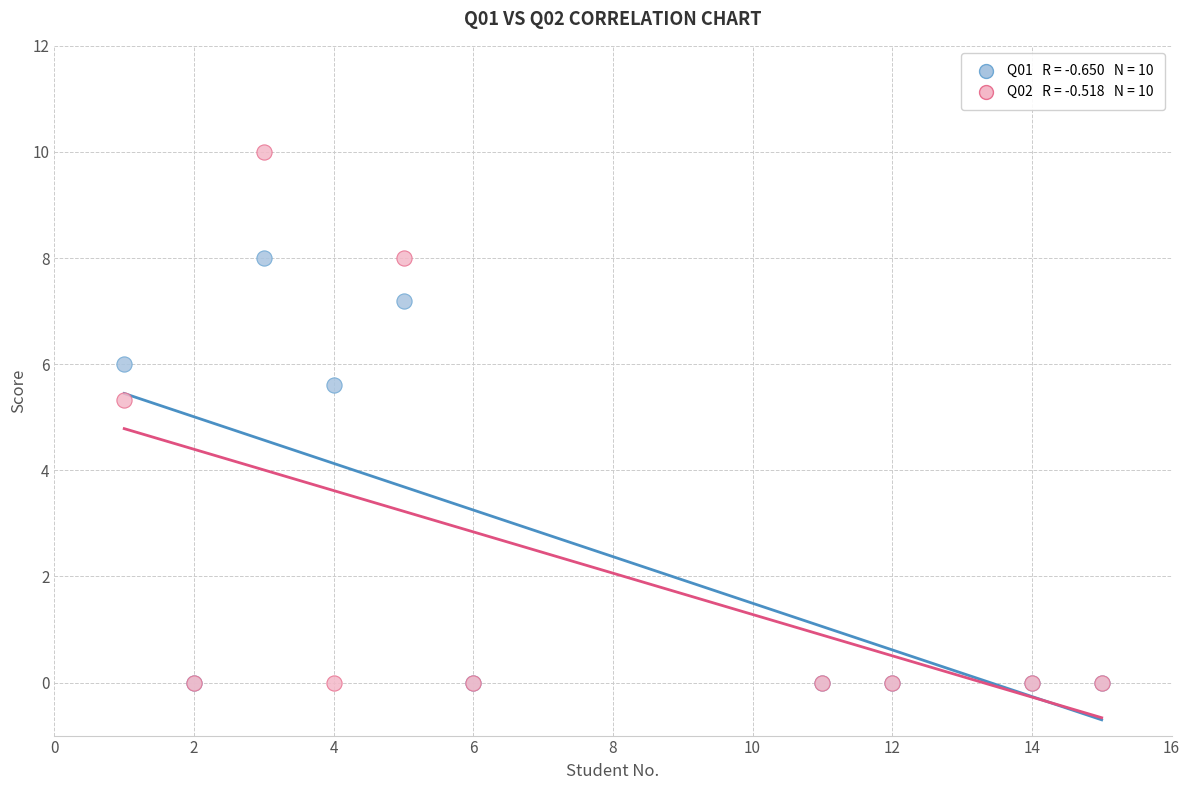

Across all series, what Y value is closest to 5?

5.3